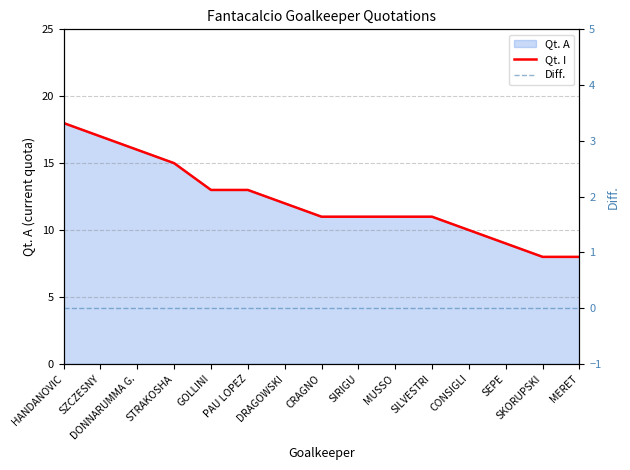

True or false: Qt. I has a value of 5 at SEPE.

False